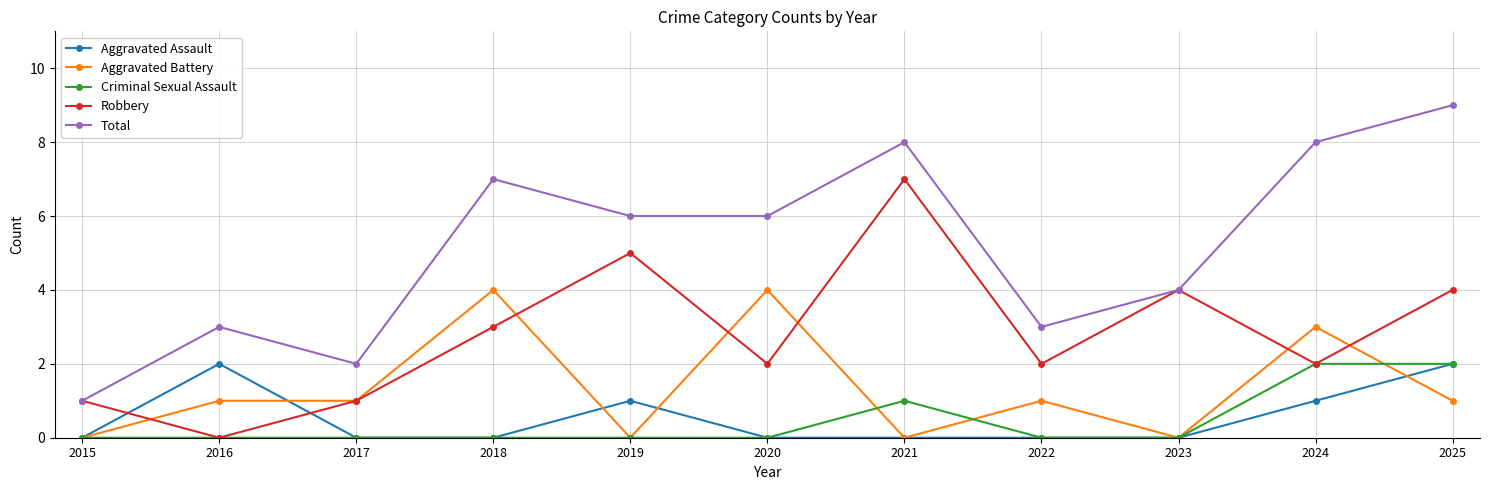

True or false: Aggravated Assault has more than 1 points higher than both neighbors.

True